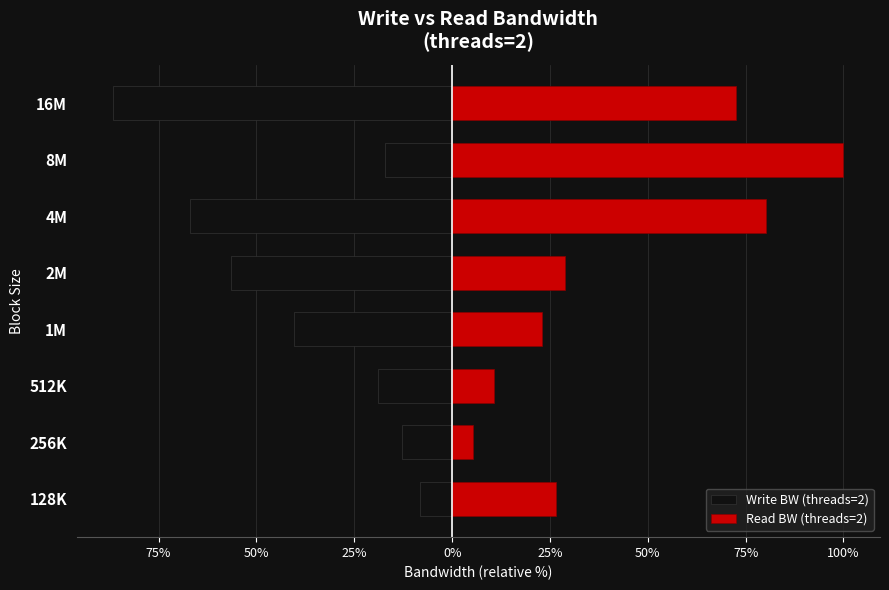

At how many categories does at least one series exceed -58?

8